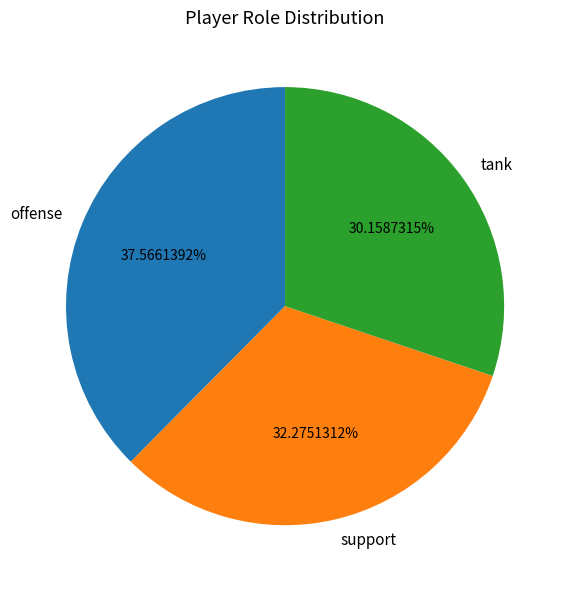

How many segments does this pie chart have?

3